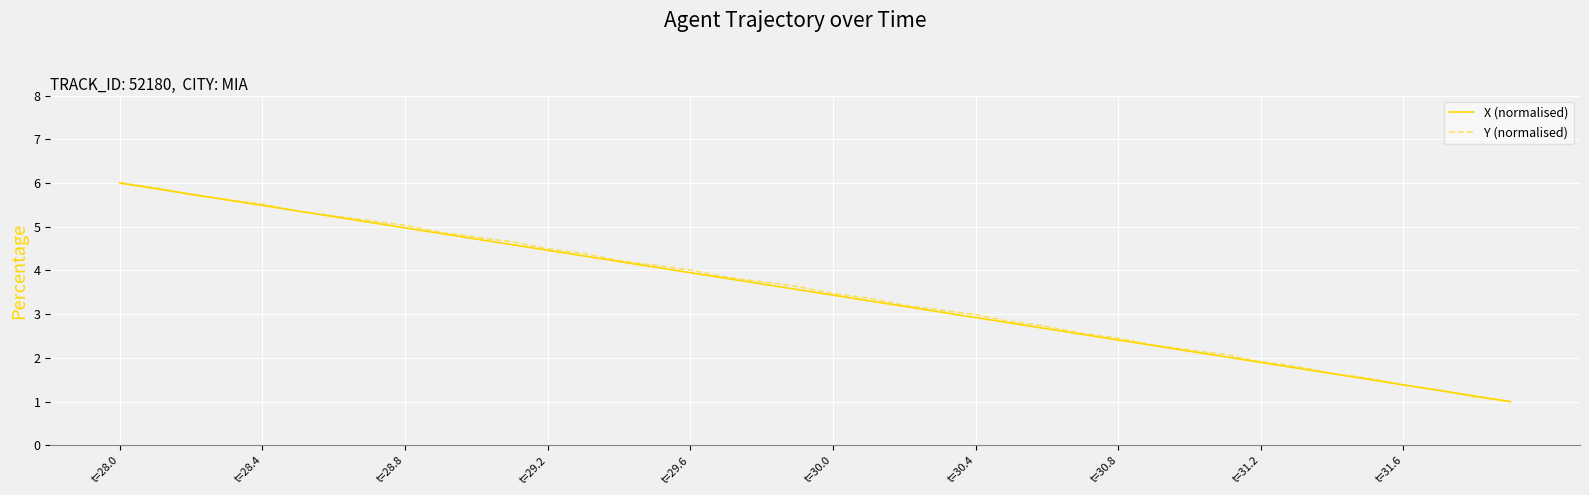

What is the highest value of the Y (normalised) series?

6.0